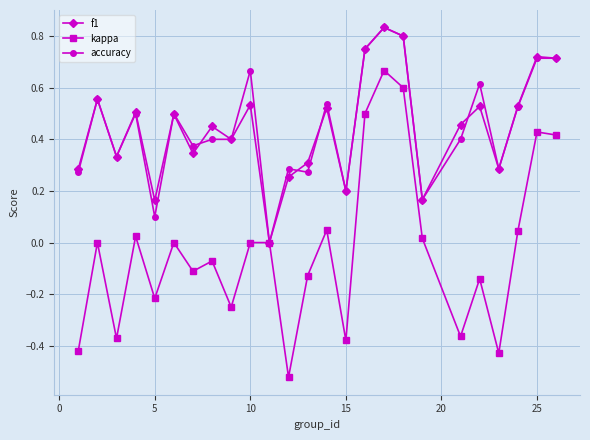

In kappa, how many points are lower than both neighbors (excluding endpoints)?

8